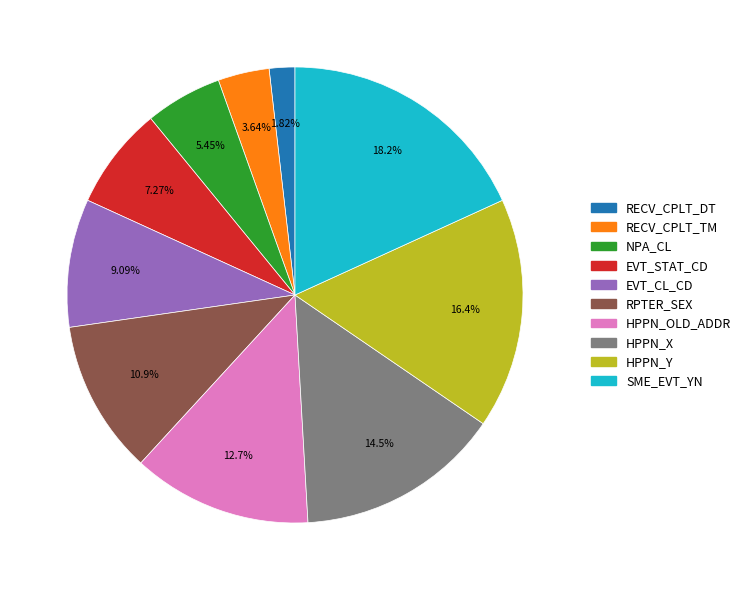

Is the sum of HPPN_X and RECV_CPLT_DT greater than half?

No